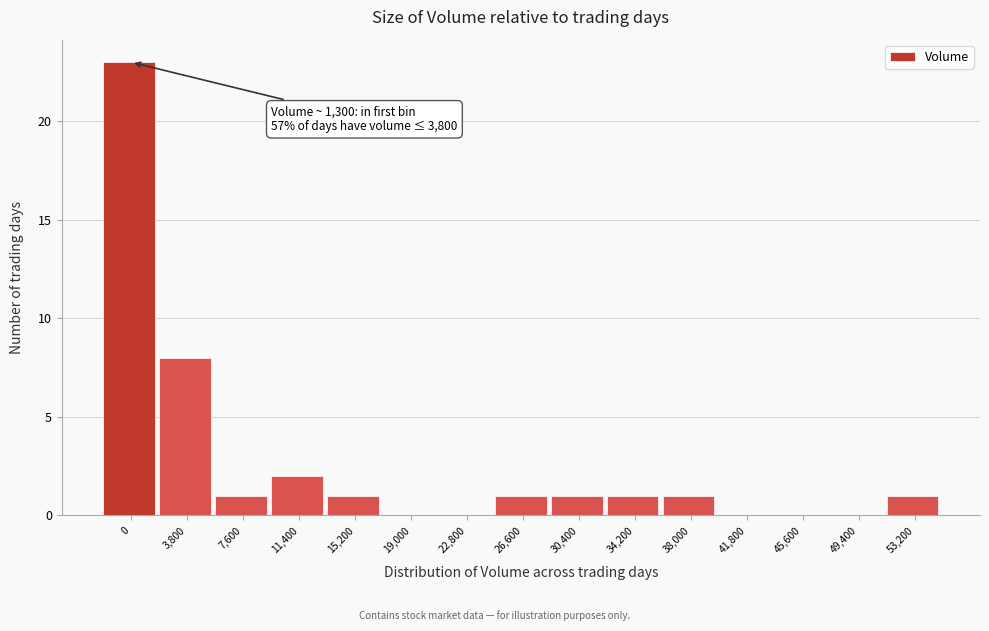

Reading left to right, transcribe all the data shown in this chart.

0=23	3,800=8	7,600=1	11,400=2	15,200=1	19,000=0	22,800=0	26,600=1	30,400=1	34,200=1	38,000=1	41,800=0	45,600=0	49,400=0	53,200=1